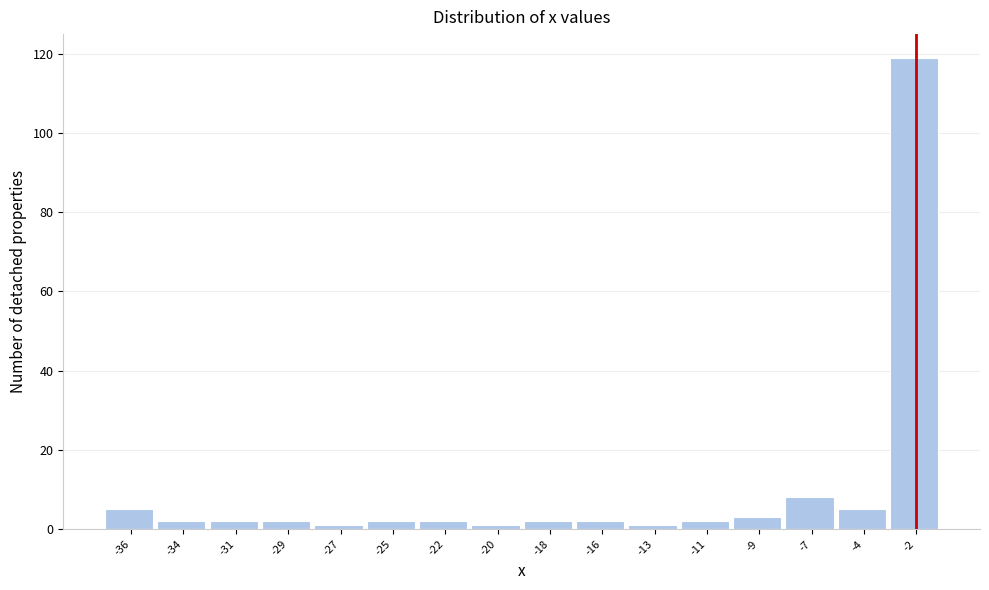

Reading left to right, extract all data points from this chart.

-36=5	-34=2	-31=2	-29=2	-27=1	-25=2	-22=2	-20=1	-18=2	-16=2	-13=1	-11=2	-9=3	-7=8	-4=5	-2=119